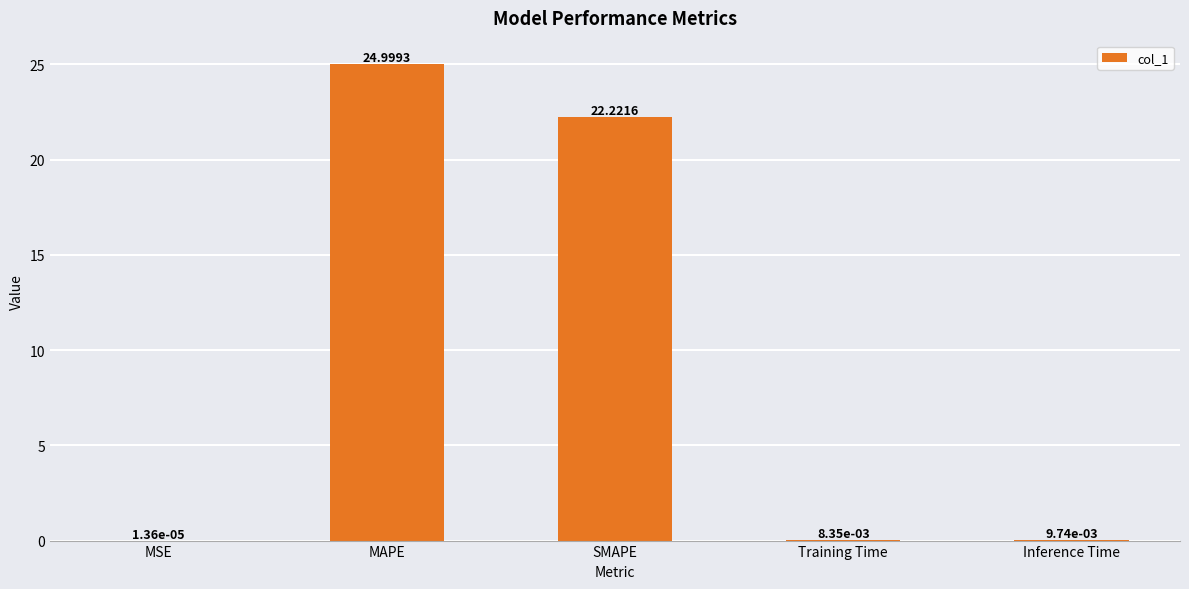

What is the average value?

9.4